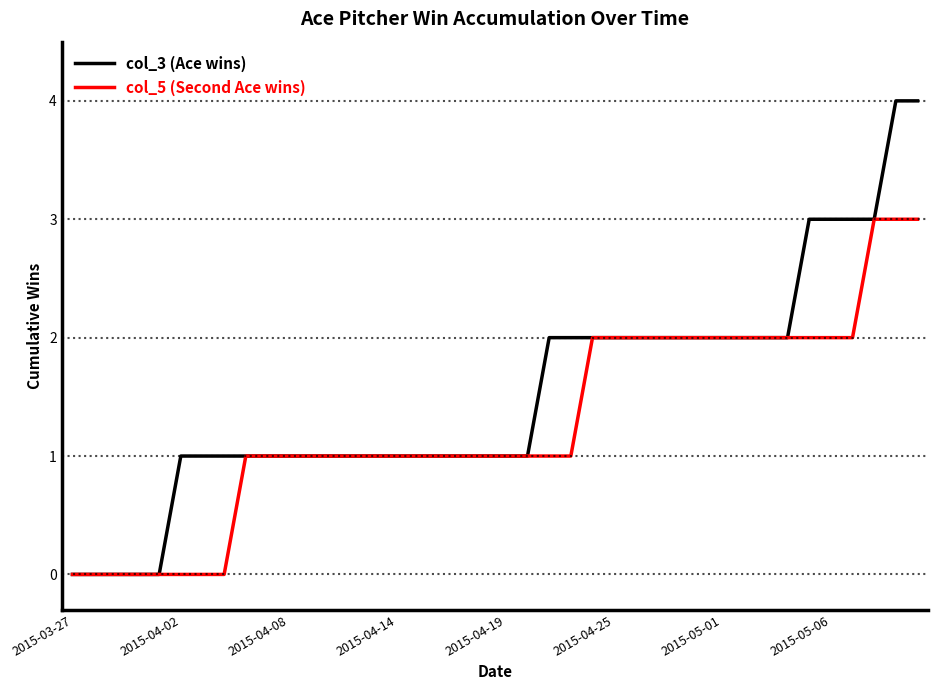

Which series has the largest total across all categories?

col_3 (Ace wins)